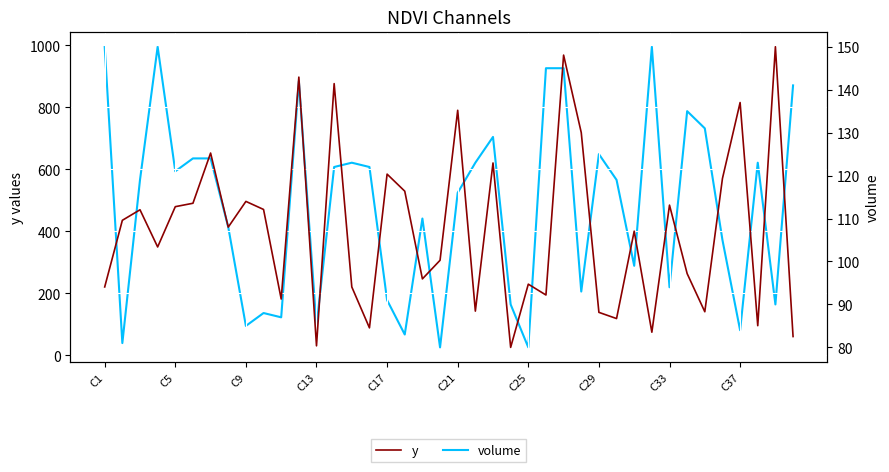

What position from the right is 35?

5